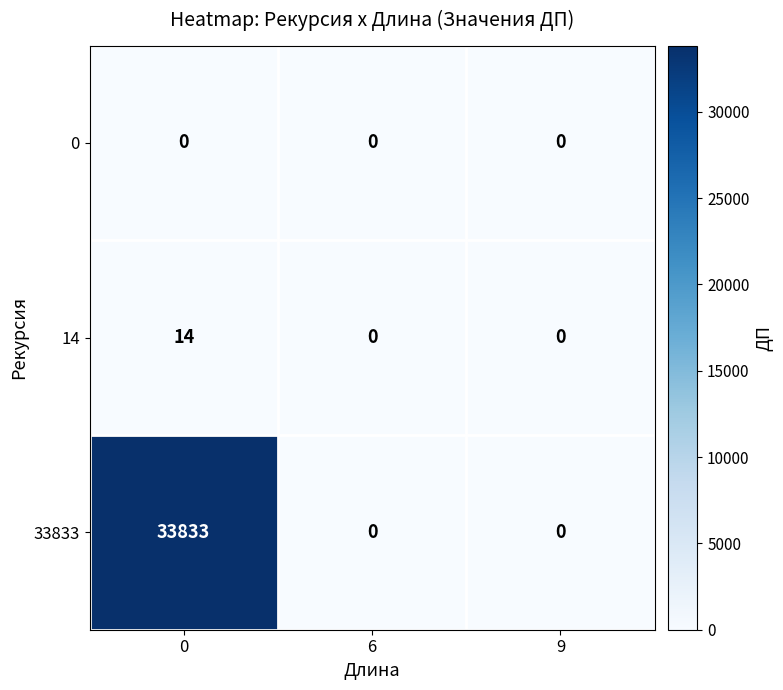

Is it true that 0 equals 0 at 6?

True